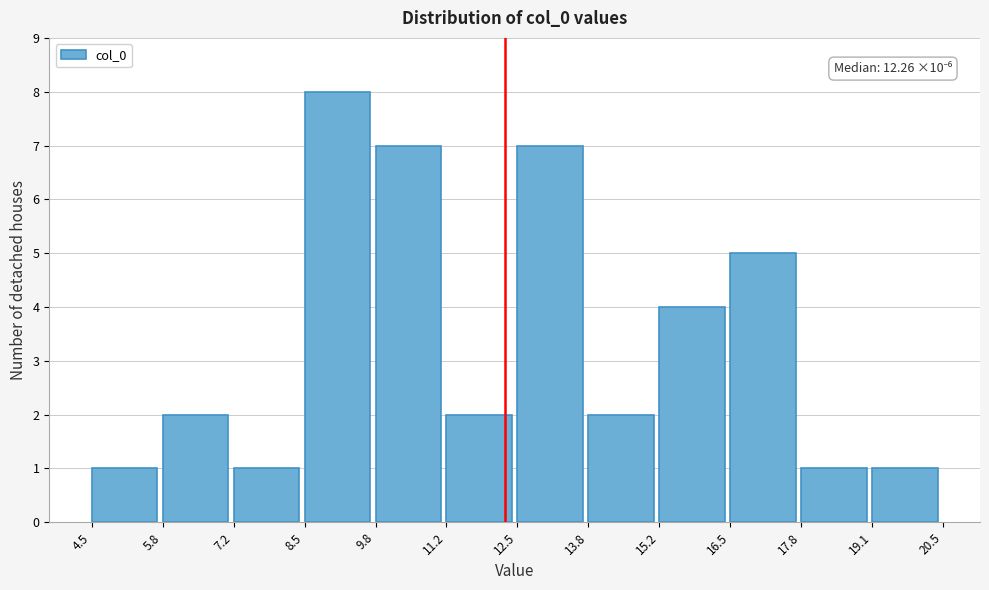

Which range on the x-axis has the tallest bar?

8.5 to 9.8